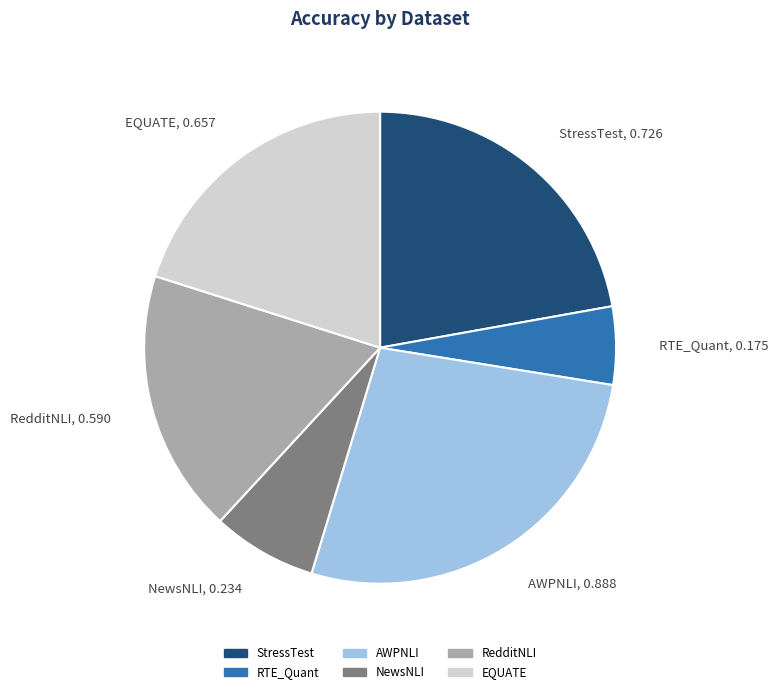

Is it true that RedditNLI is 12% of the pie?

False